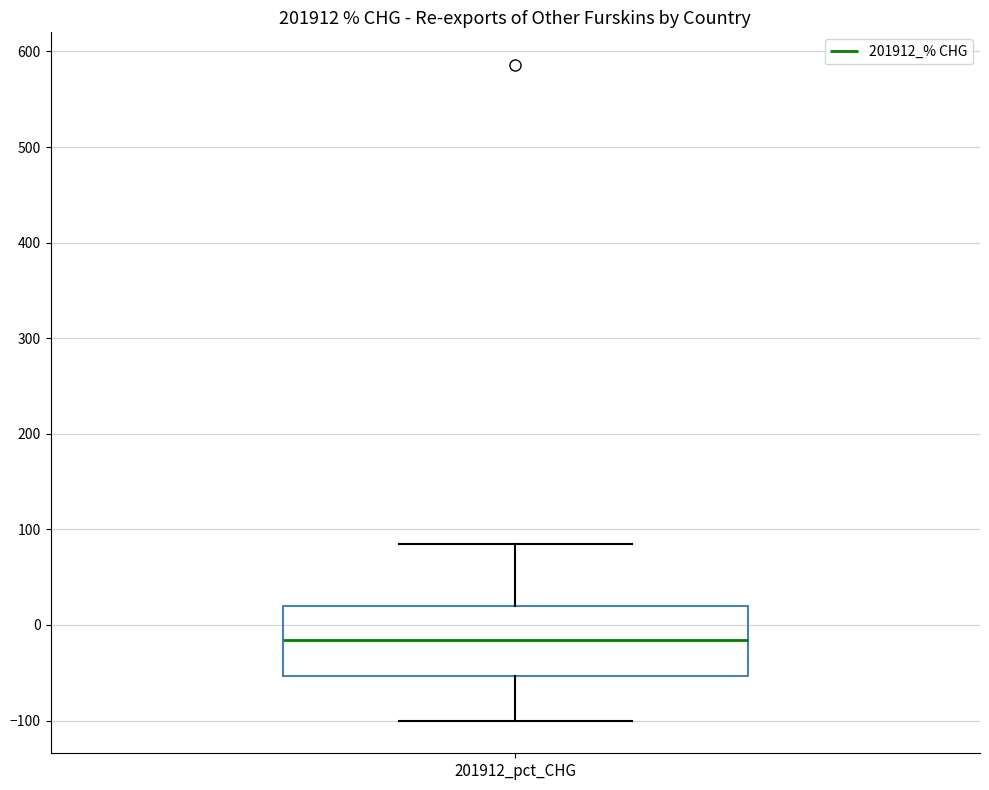

Read this box plot against the y-axis: the position of the median line, the range covered by the box, and the ends of both whiskers. The values are not printed on the chart, so give them approximately, as read against the axis.

median -20, box -50 to 20, whiskers -100 to 80